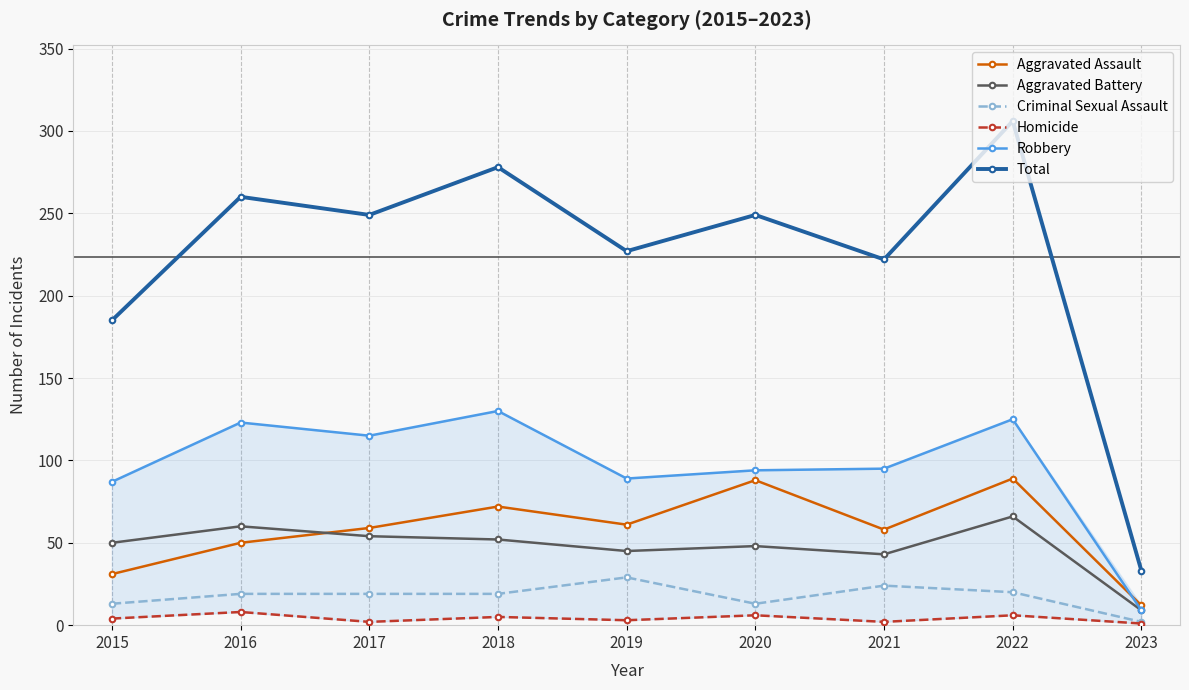

Which series has the widest spread of values?

Total